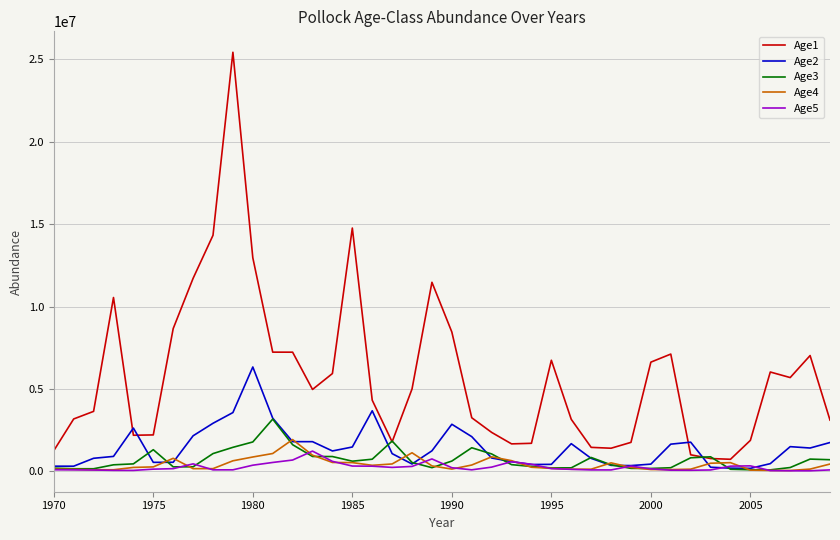

Which series has the largest total across all categories?

Age1